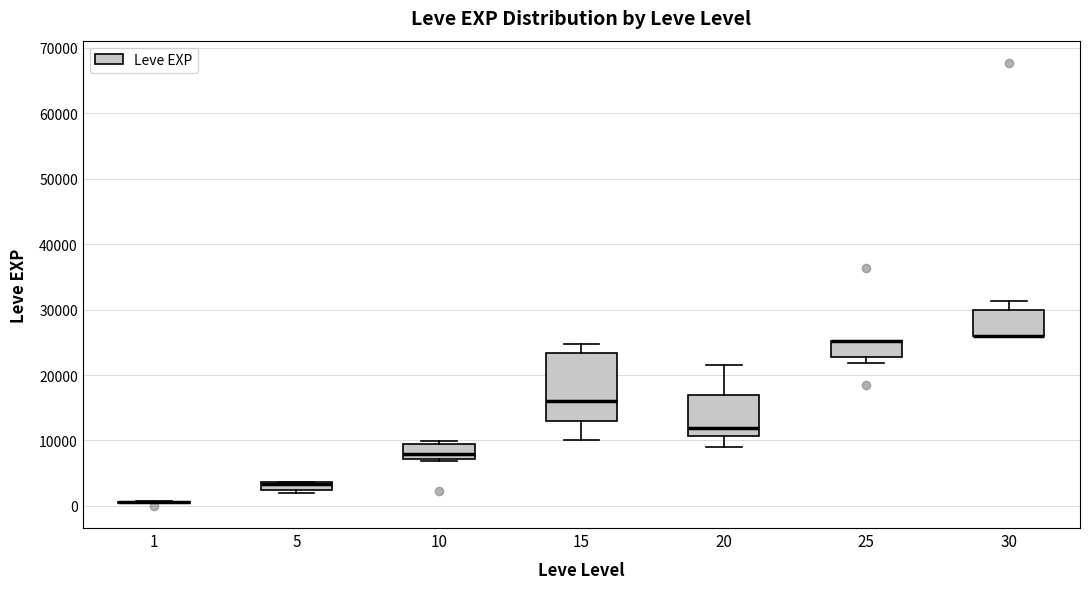

Where is the lower edge of the box at x = 25 on the y-axis? The values are not printed on the chart, so give them approximately, as read against the axis.

23000